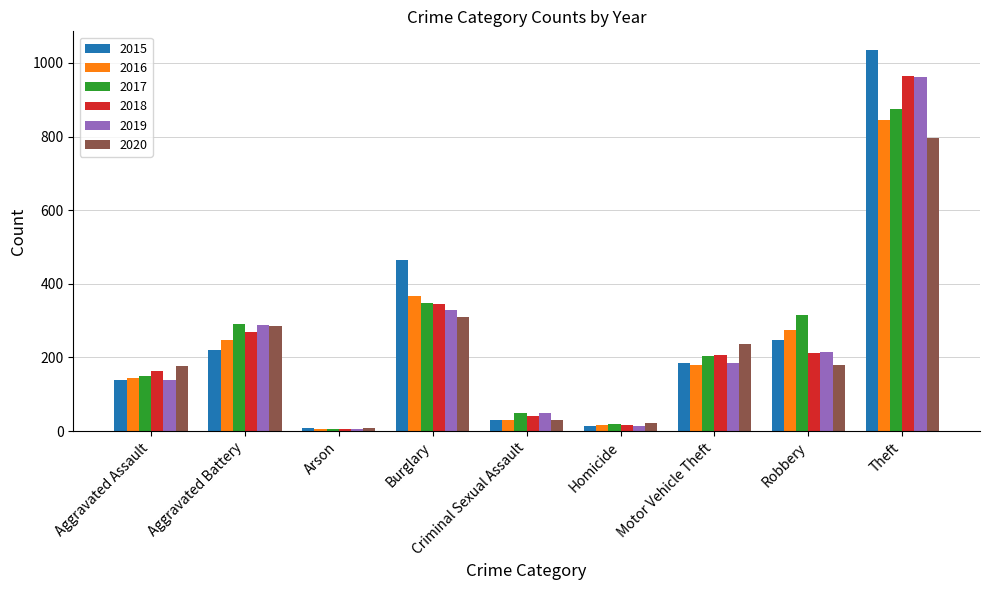

Which series has the largest range (max minus min)?

2015